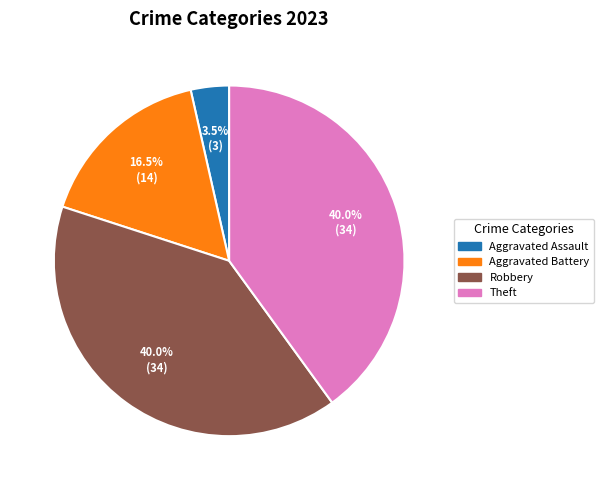

Does any single category account for the majority?

No